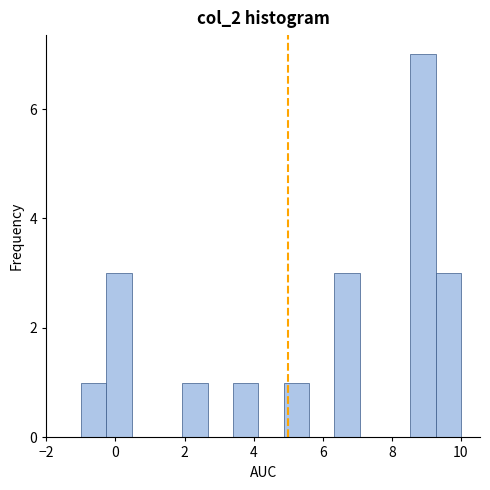

Around what value on the x-axis is the tallest bar? Give the approximate position of its centre, as read against the axis.

9.0